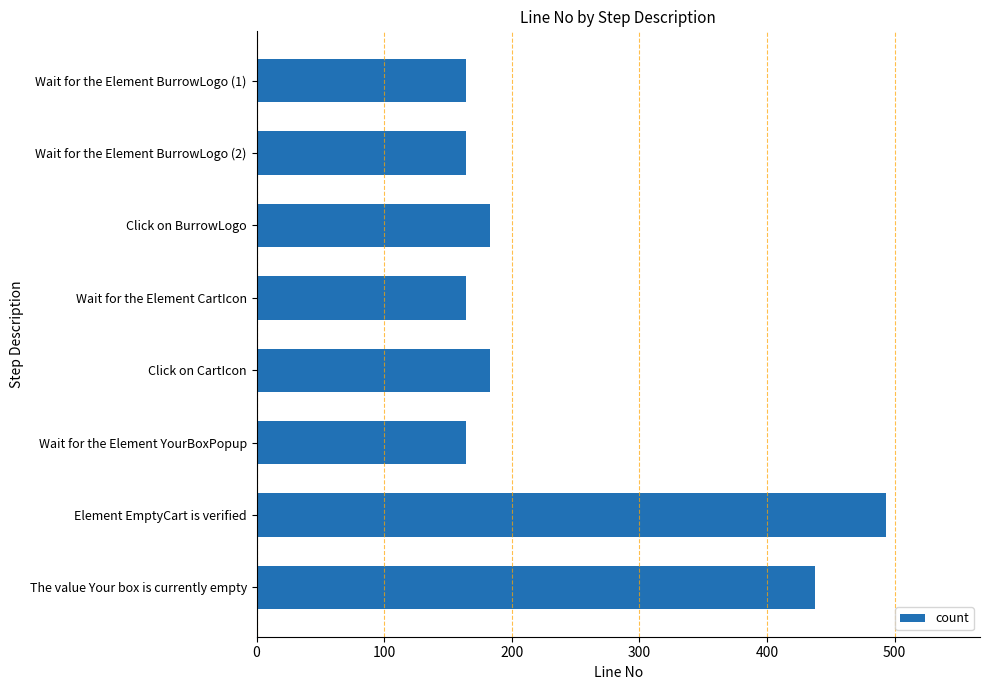

True or false: the data shows 106 at Wait for the Element CartIcon.

False